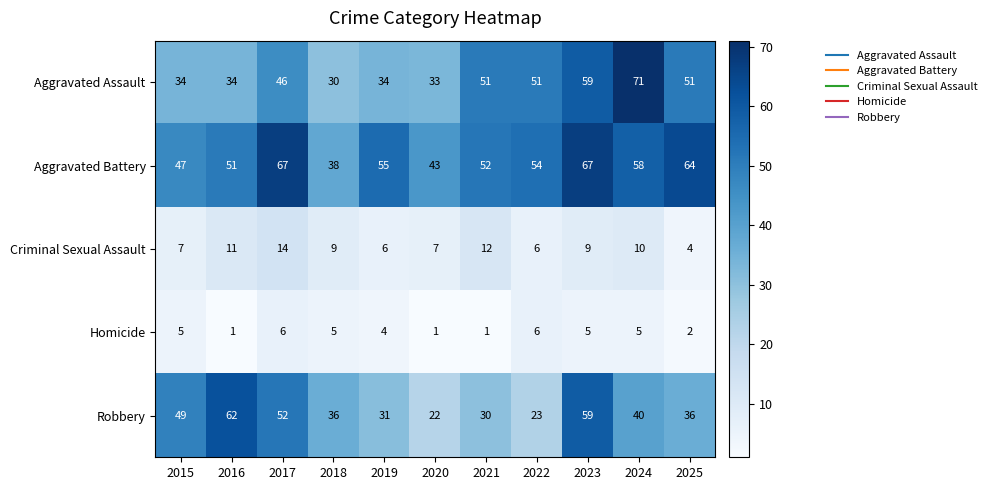

What is the sum of all Aggravated Battery values?

596